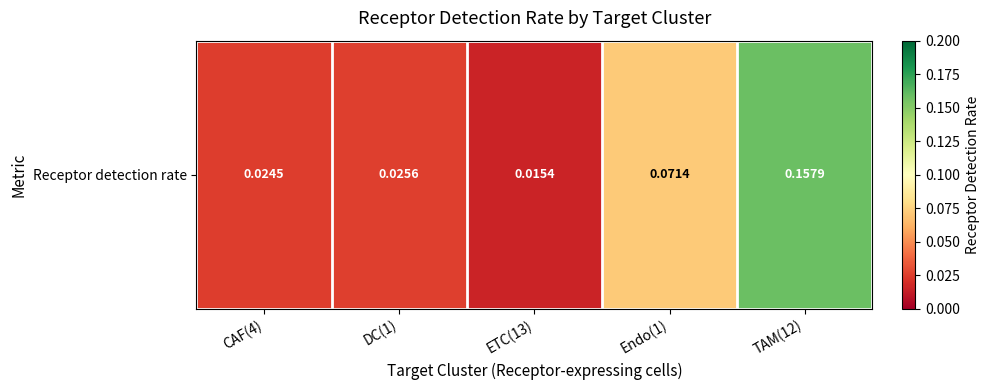

List the labels in order of value, largest first.

TAM(12), Endo(1), DC(1), CAF(4), ETC(13)